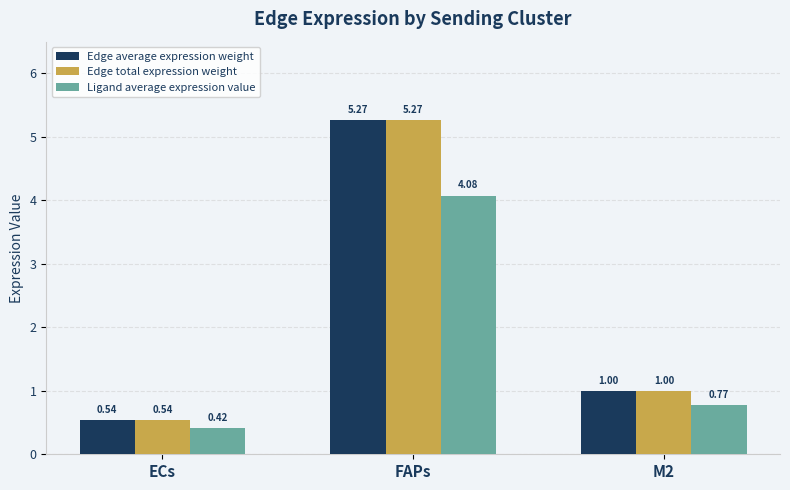

Count the number of data series in this chart.

3